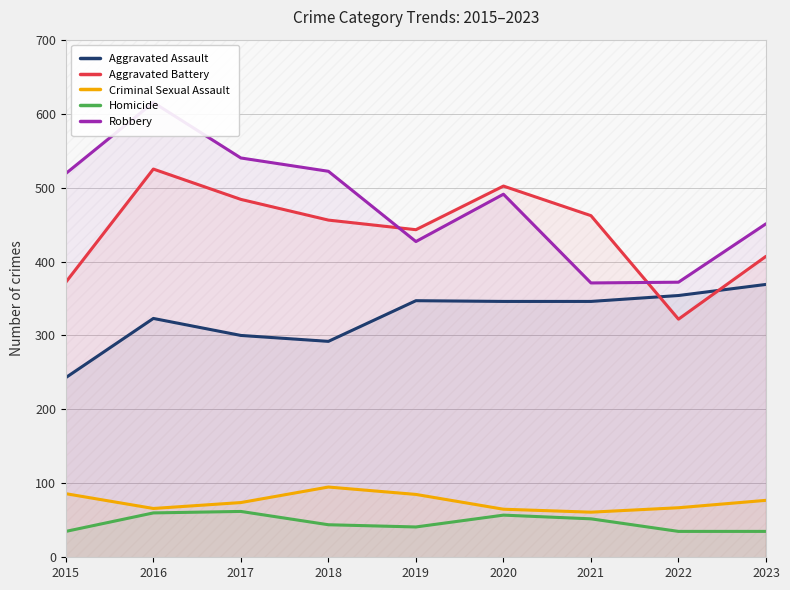

At which label does Aggravated Battery reach its minimum?

2022